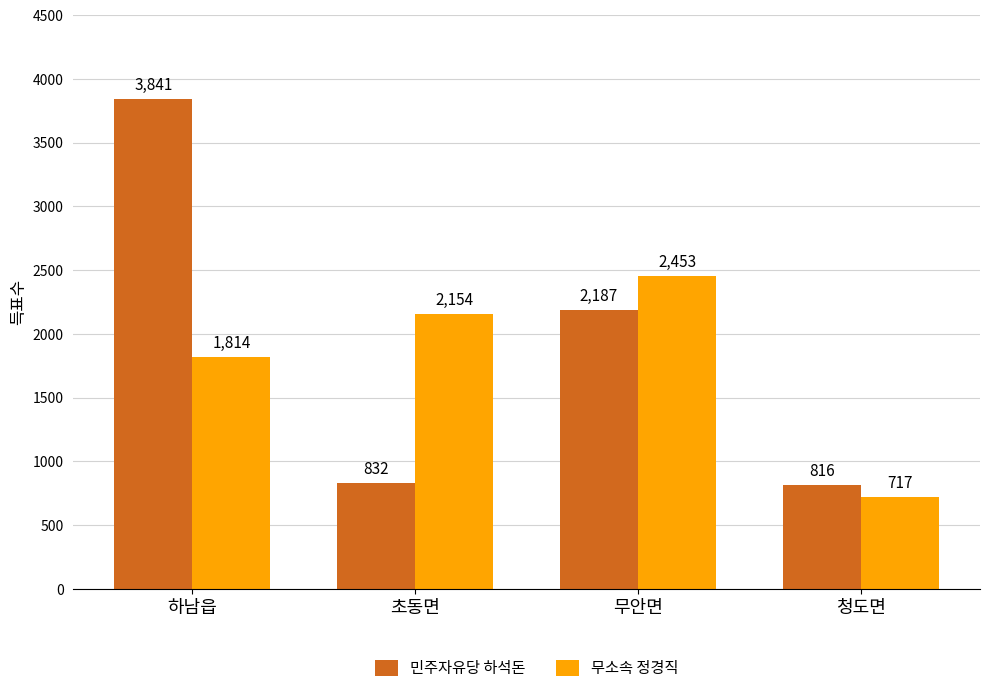

Reading left to right, list all the values displayed in this chart.

민주자유당 하석돈: 하남읍=3841	초동면=832	무안면=2187	청도면=816
무소속 정경직: 하남읍=1814	초동면=2154	무안면=2453	청도면=717